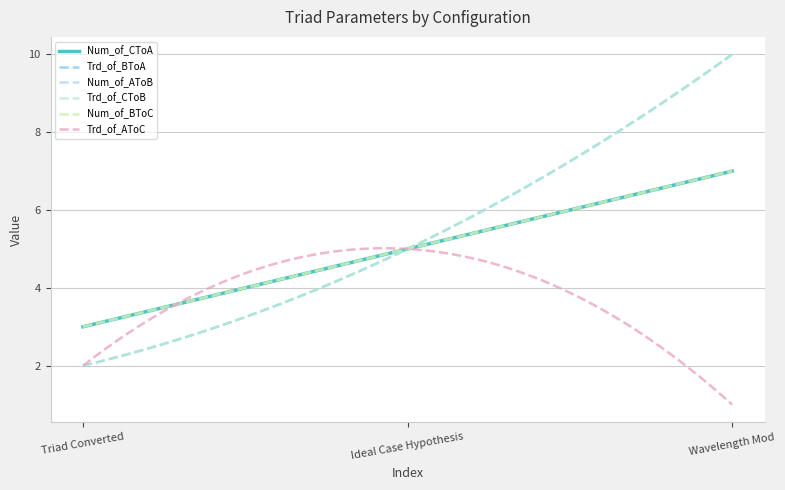

Which label corresponds to the largest value in the chart?

Wavelength Mod